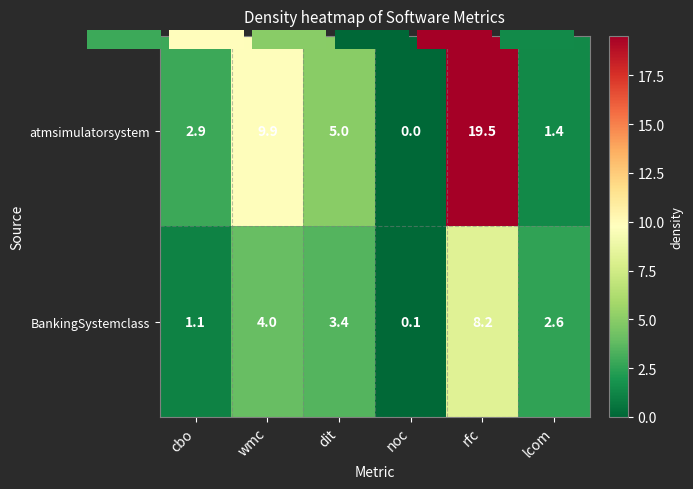

Which series has the widest spread of values?

atmsimulatorsystem